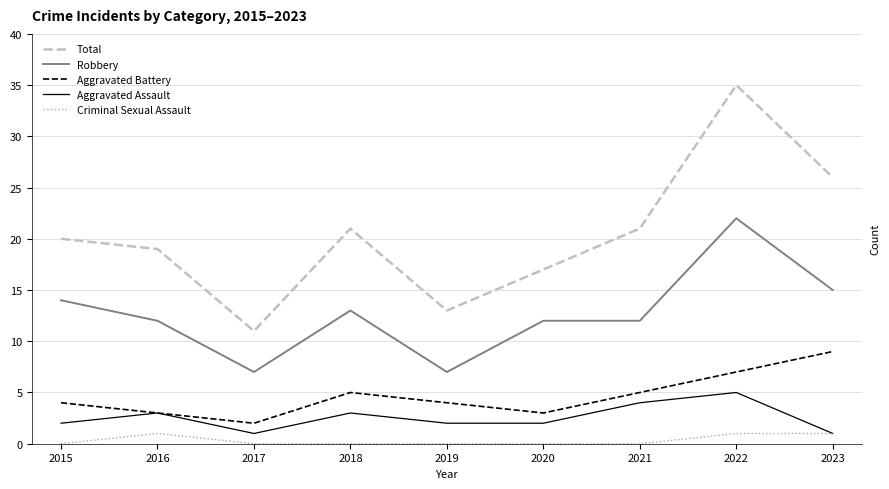

What is the greatest value displayed?

35